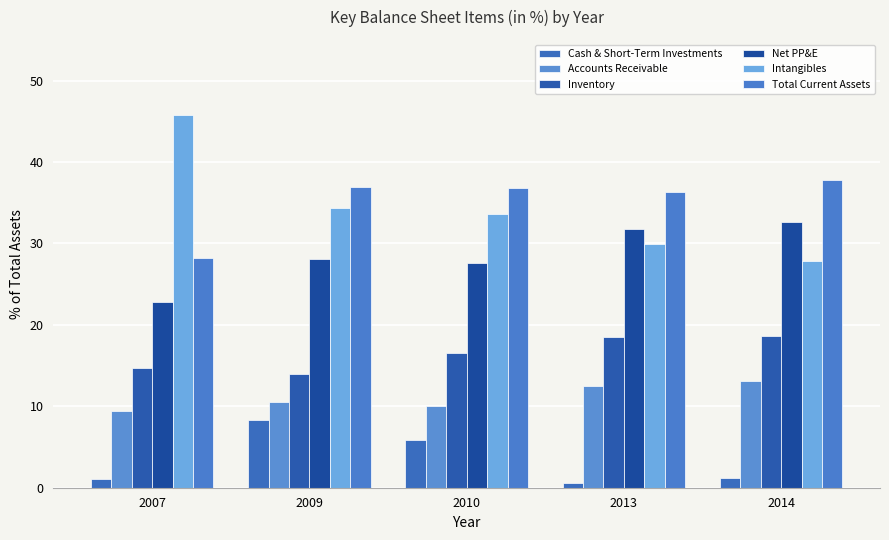

What is the difference between the maximum and minimum values in the Net PP&E series?

9.9